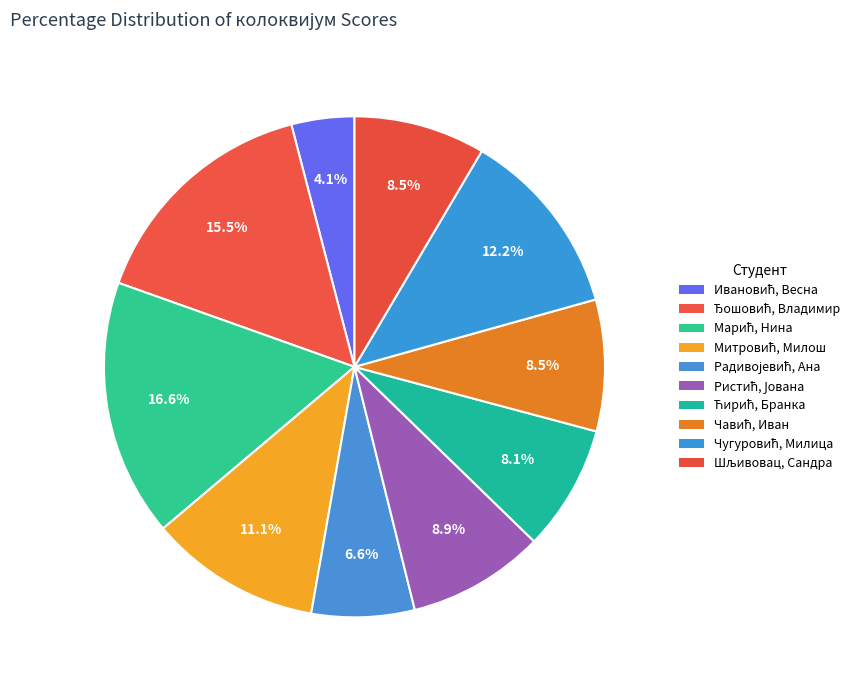

To the nearest percent, what percentage of the pie is Ћирић, Бранка?

8%